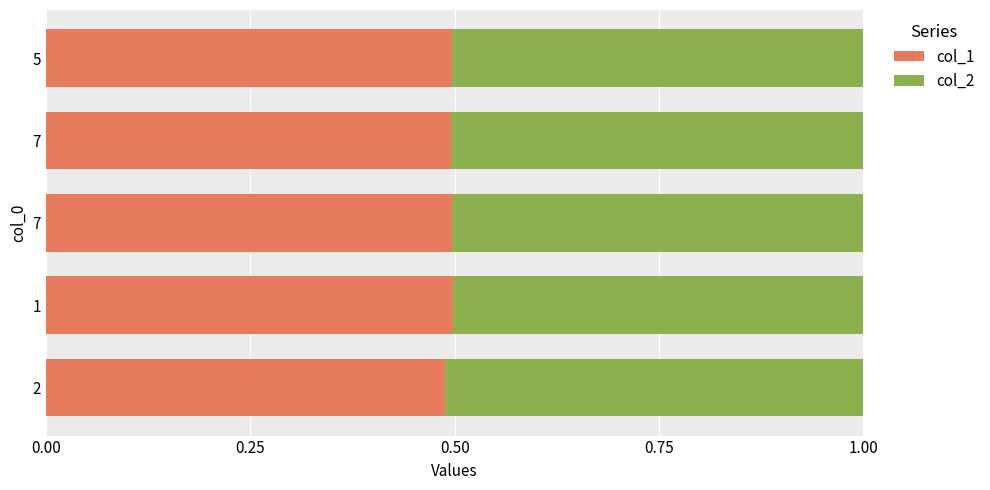

How many categories are shown in the chart?

5